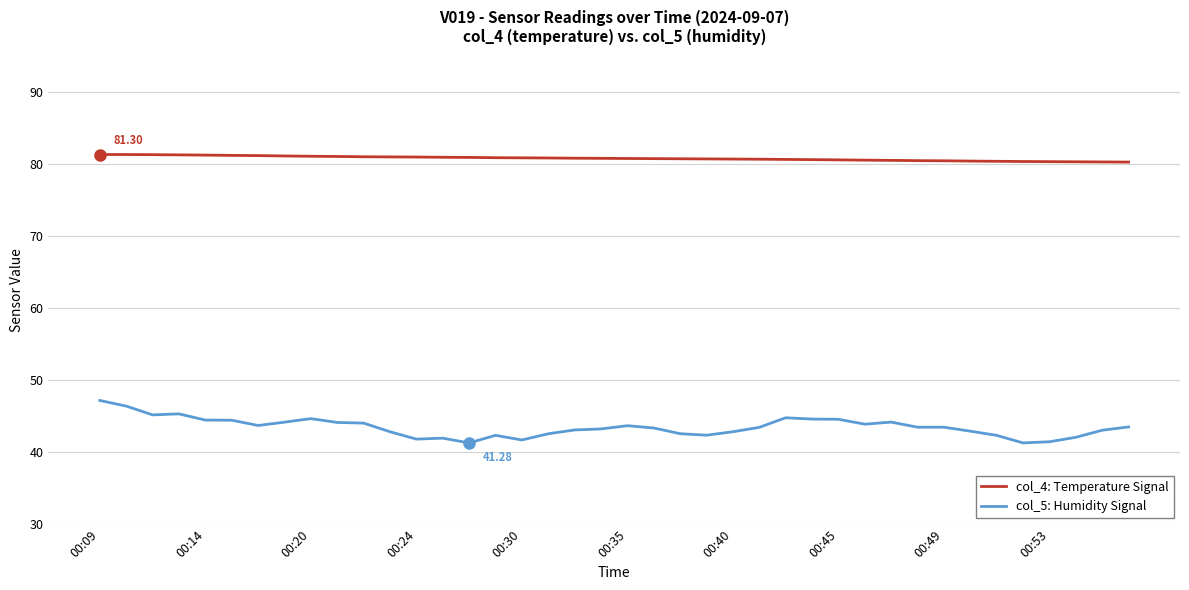

List the series in order of their overall mean, lowest first.

col_5: Humidity Signal, col_4: Temperature Signal